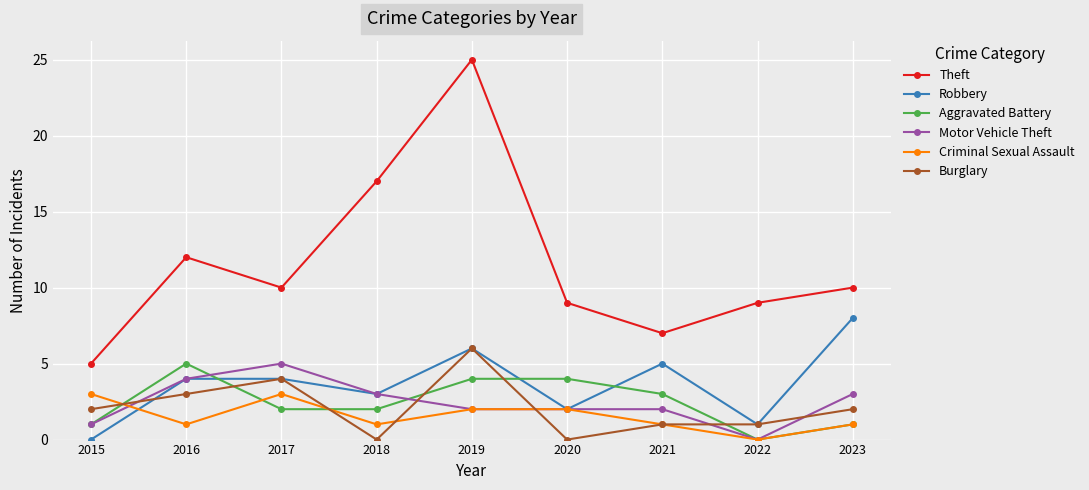

Reading right to left, list all the values displayed in this chart.

Theft: 10	9	7	9	25	17	10	12	5
Robbery: 8	1	5	2	6	3	4	4	0
Aggravated Battery: 1	0	3	4	4	2	2	5	1
Motor Vehicle Theft: 3	0	2	2	2	3	5	4	1
Criminal Sexual Assault: 1	0	1	2	2	1	3	1	3
Burglary: 2	1	1	0	6	0	4	3	2